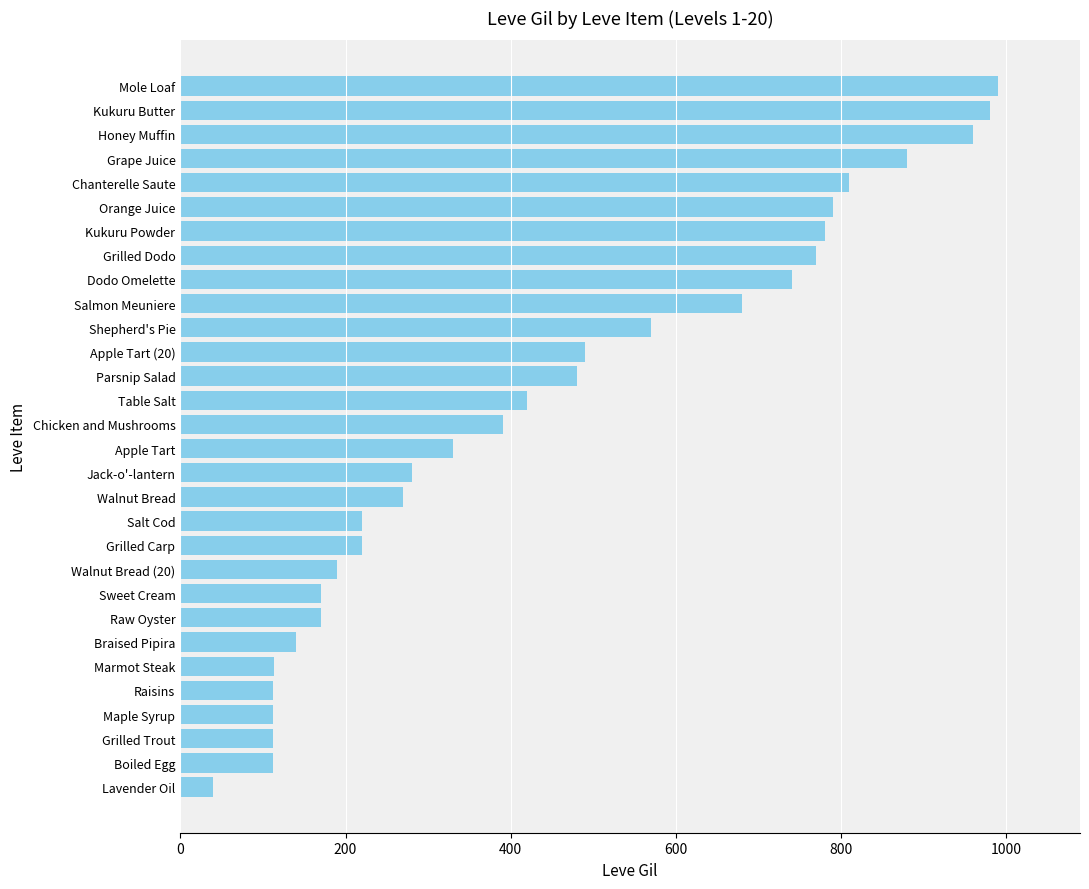

The chart shows a value of 1352 at Mole Loaf. True or false?

False